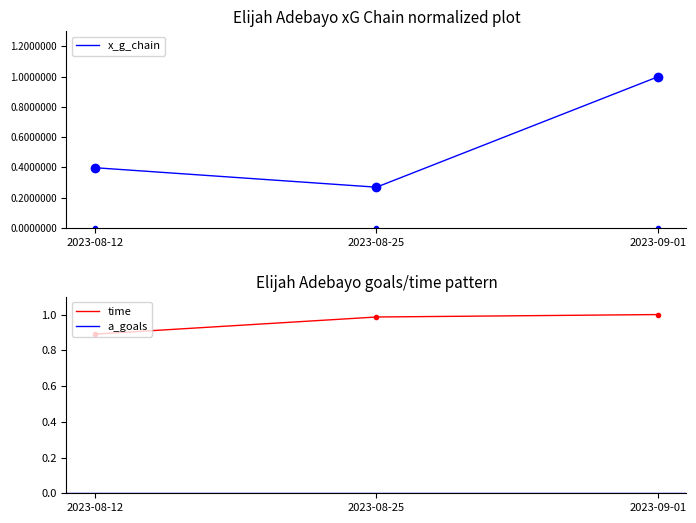

What is the approximate value of time at 2023-08-12?

0.9